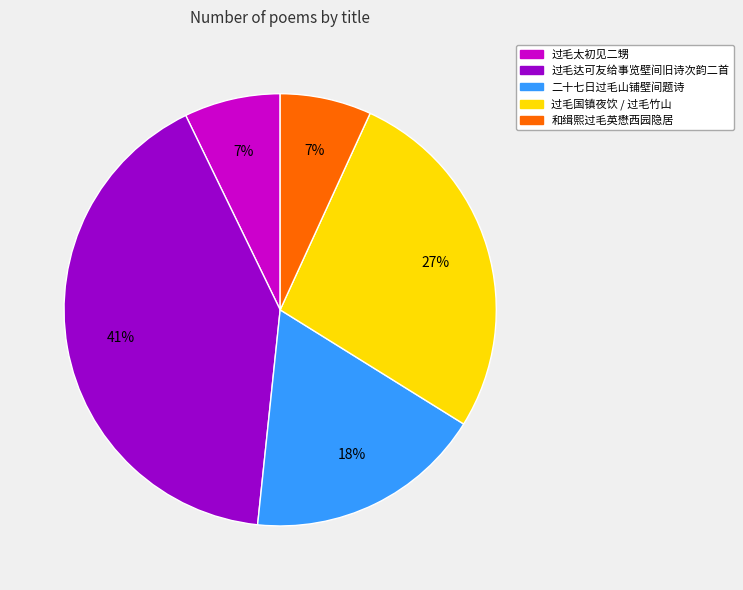

To the nearest percent, what portion does 过毛太初见二甥 represent?

7%